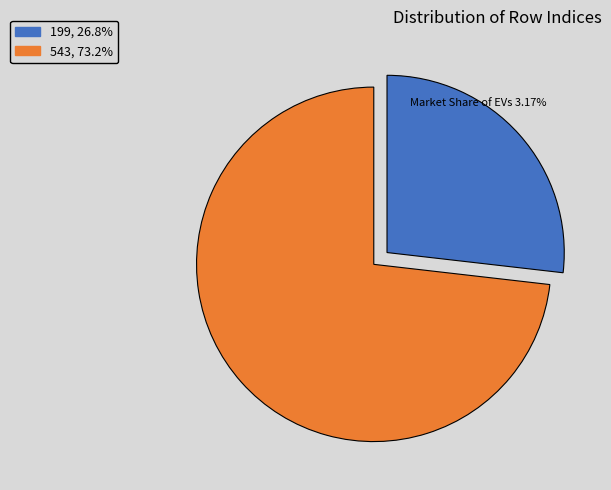

What is the largest slice in the pie chart?

543